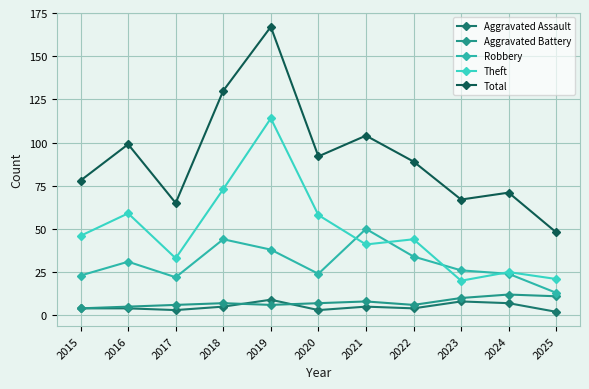

The value of Robbery at 2019 is 26. True or false?

False